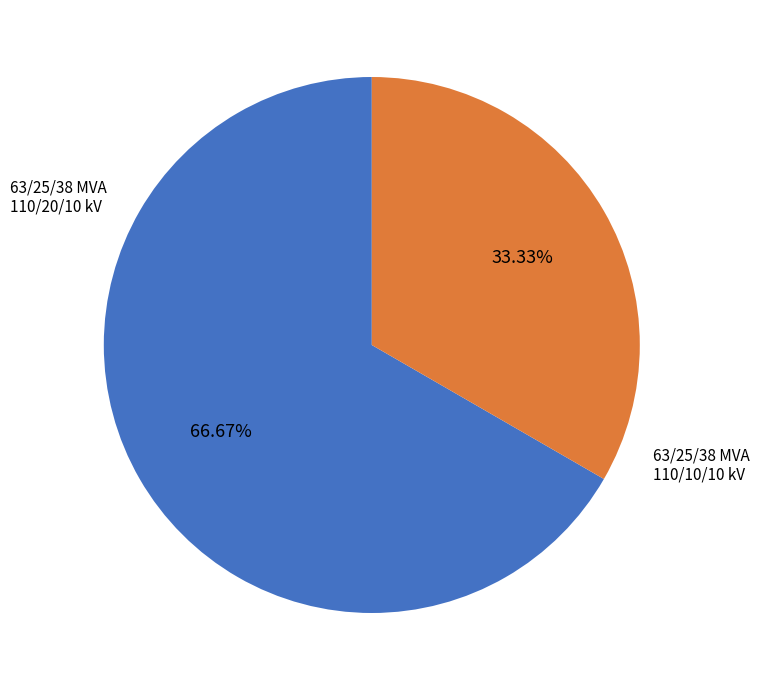

Does any single category account for the majority?

Yes